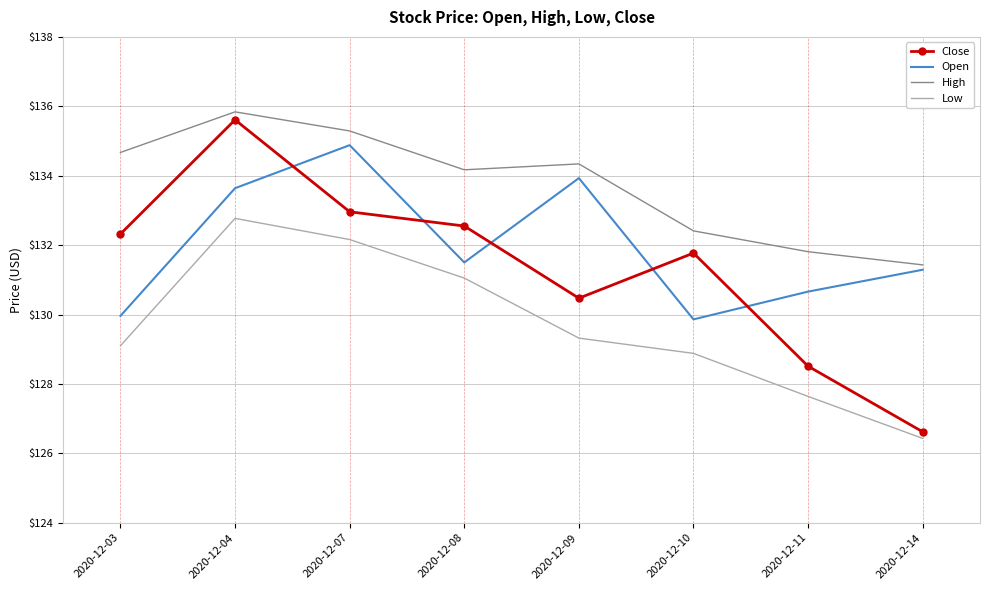

In High, how many points are lower than both neighbors (excluding endpoints)?

1